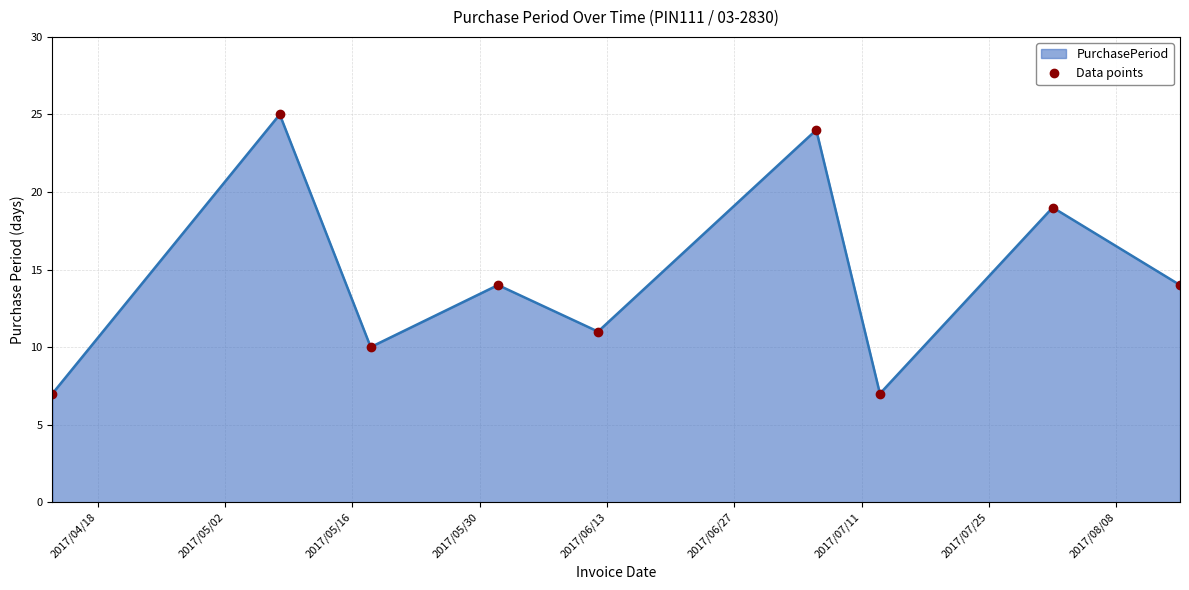

What is the difference between the second highest and second lowest values?

17